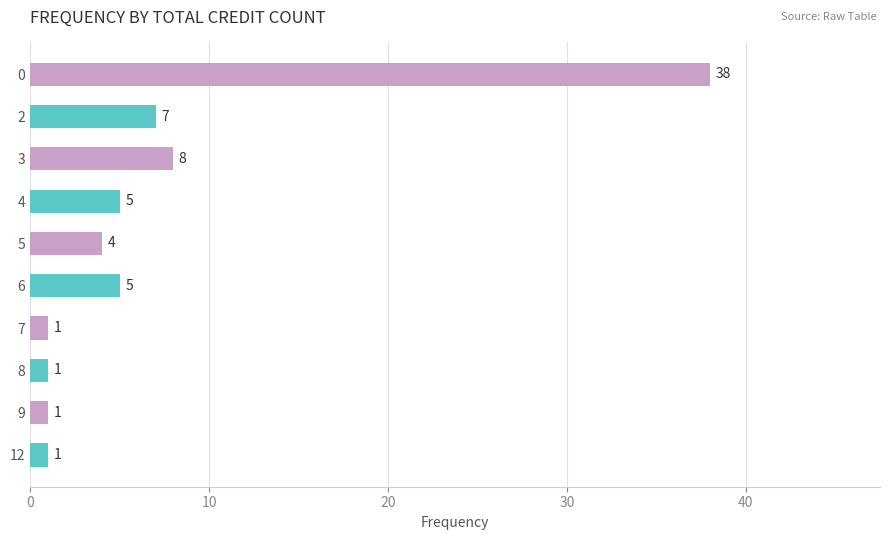

Is it true that the value at 8 is 12?

False